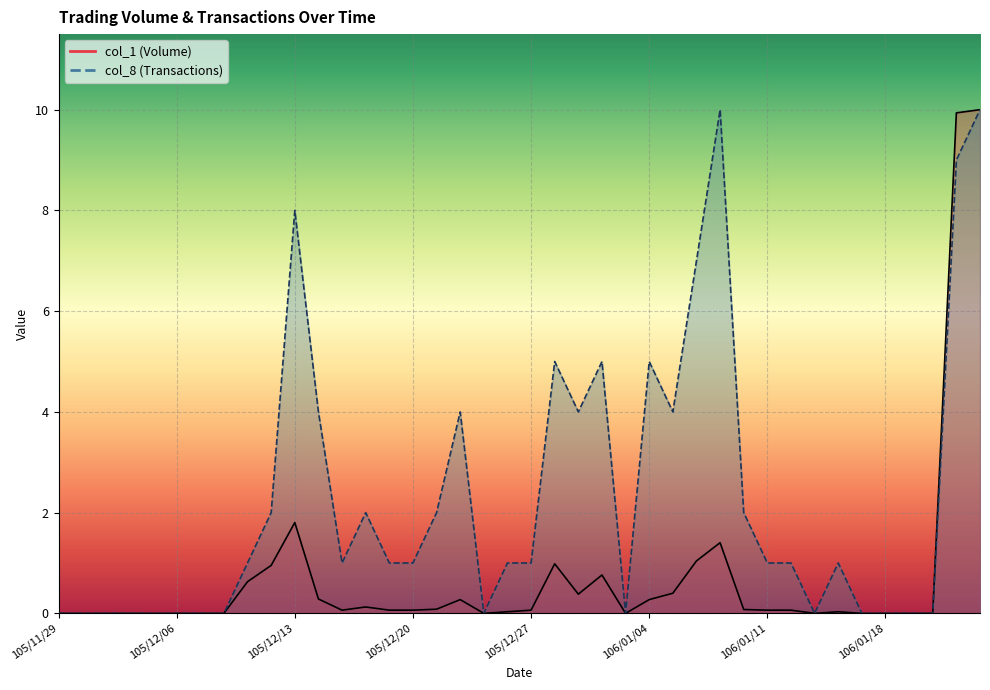

In col_1 (Volume), how many points are lower than both neighbors (excluding endpoints)?

5